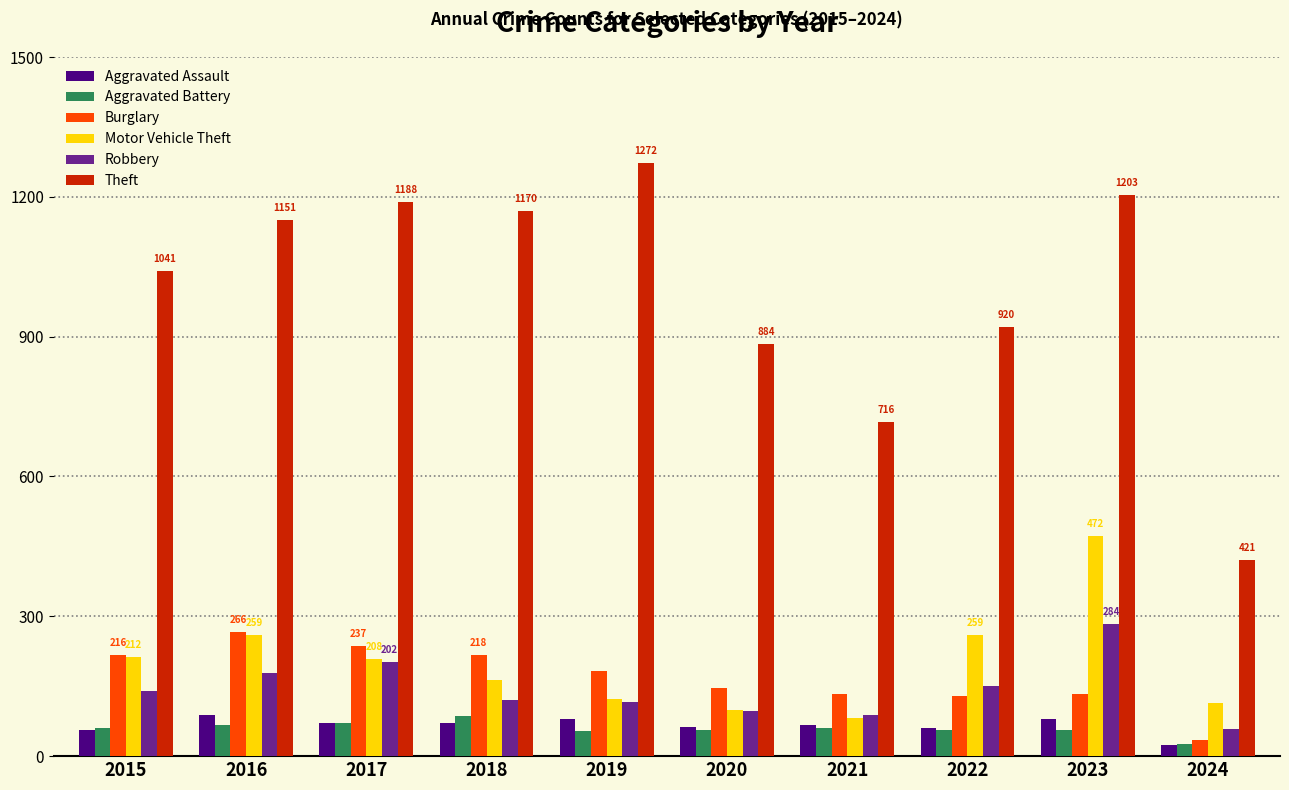

What is the smallest value displayed?

24